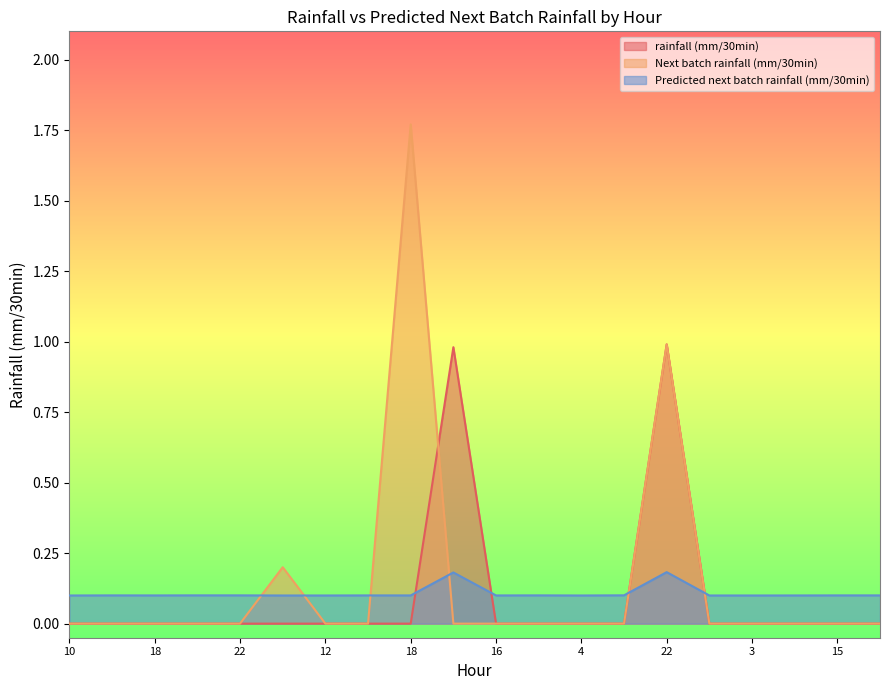

How many data points in Next batch rainfall (mm/30min) are above 0?

3